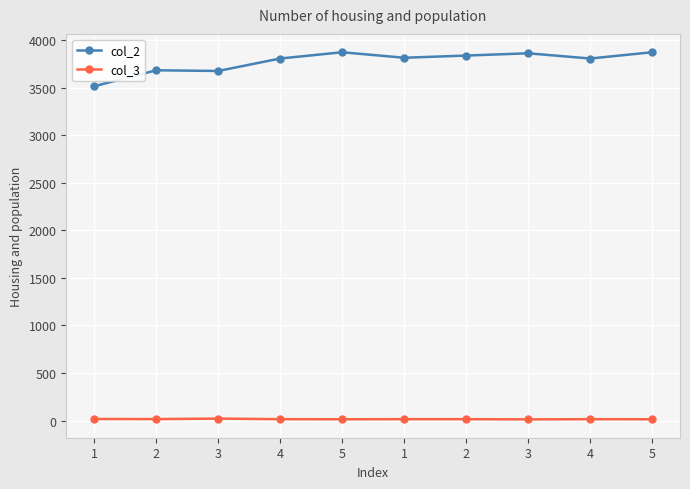

What are all the series names shown in the legend?

col_2, col_3